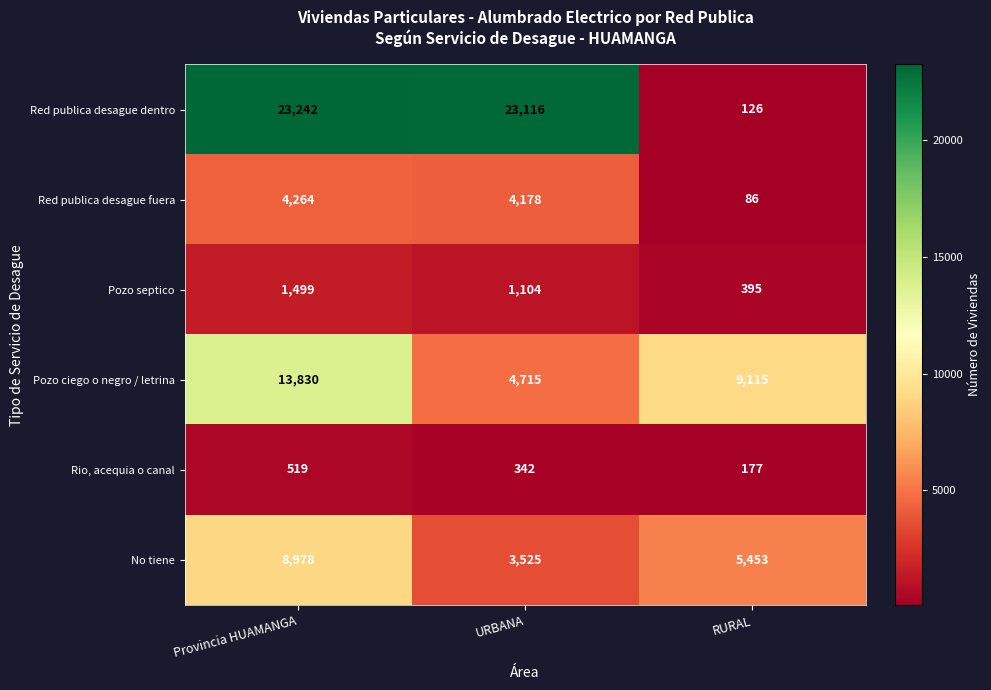

List the series in order of their peak value, highest first.

Red publica desague dentro, Pozo ciego o negro / letrina, No tiene, Red publica desague fuera, Pozo septico, Rio, acequia o canal